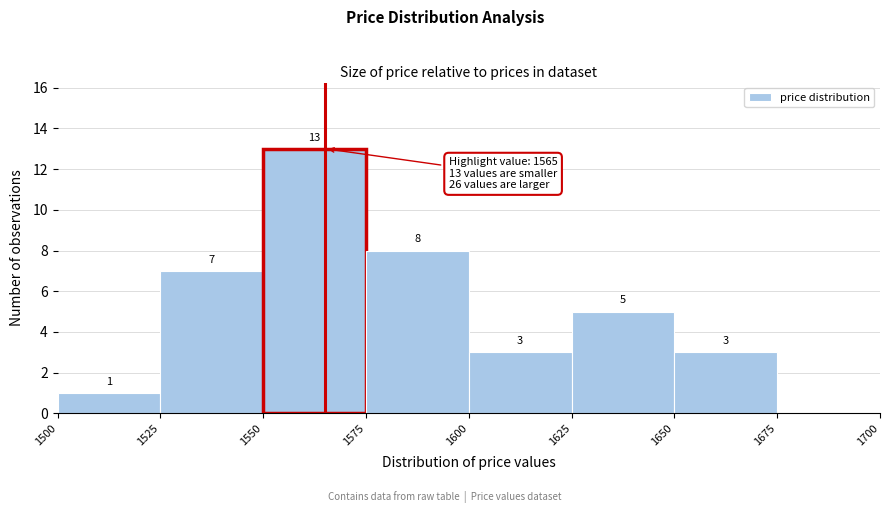

Over which range of the x-axis is the bar tallest?

1550 to 1575